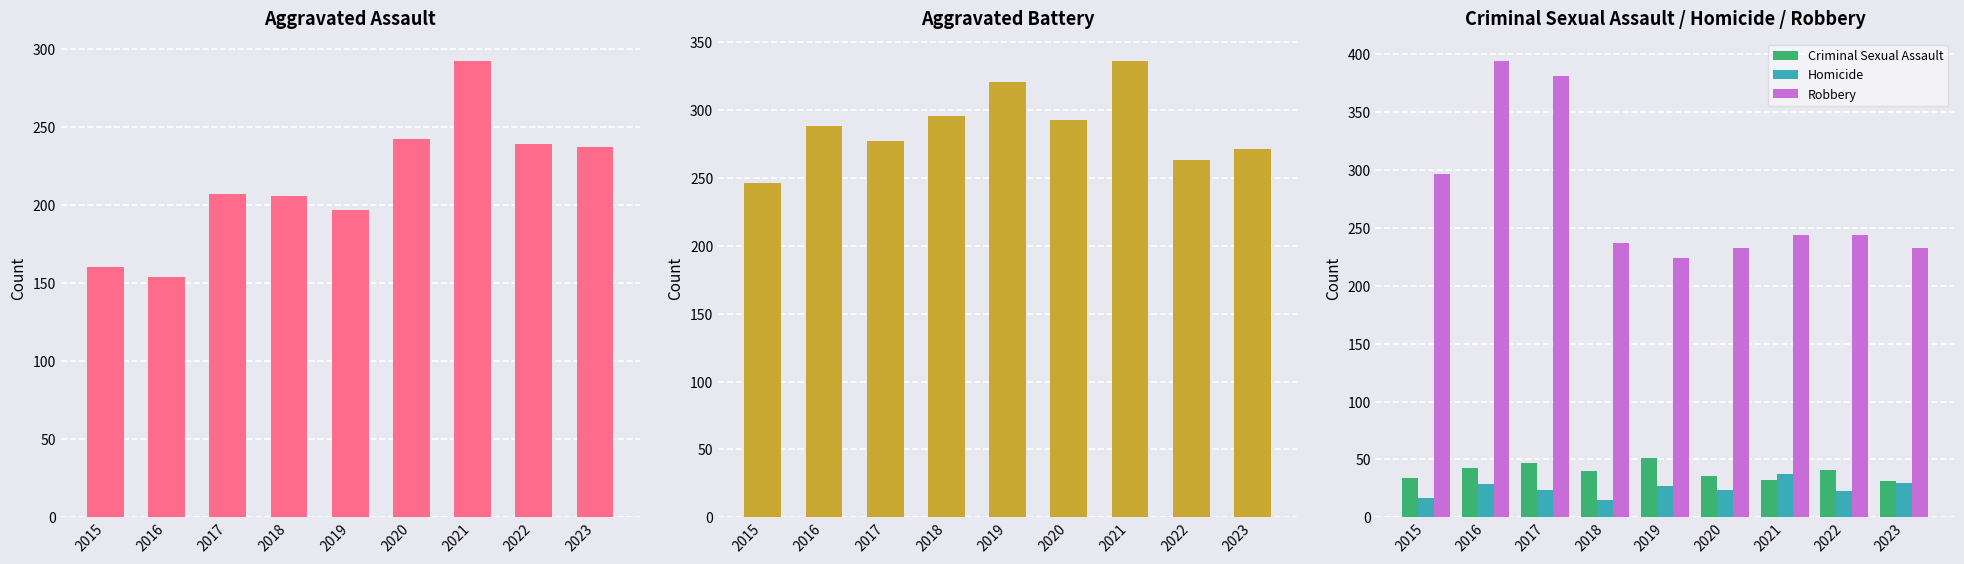

How many Criminal Sexual Assault values are between 34 and 43?

5